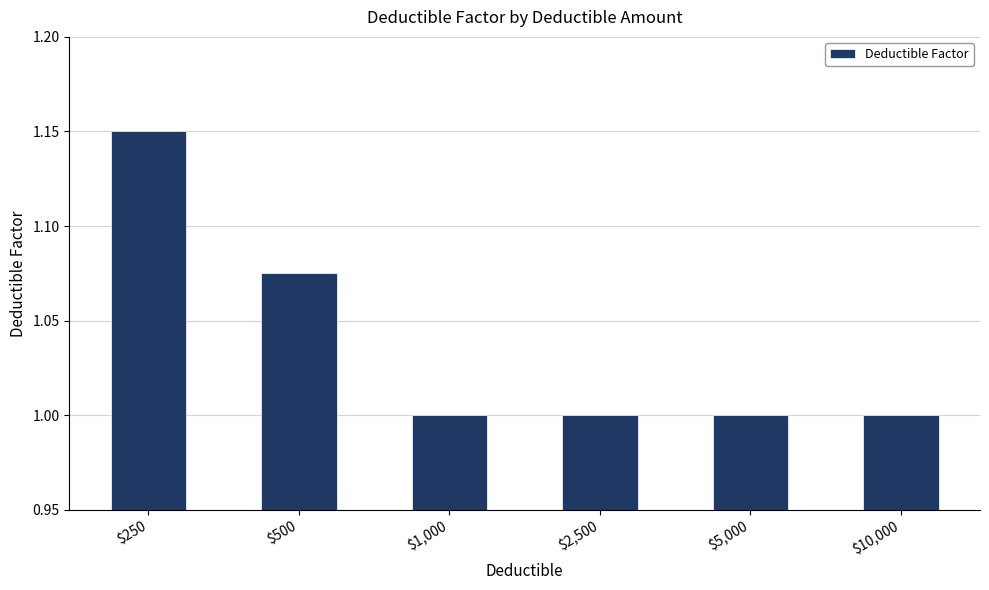

What is the minimum value shown in the chart?

1.0